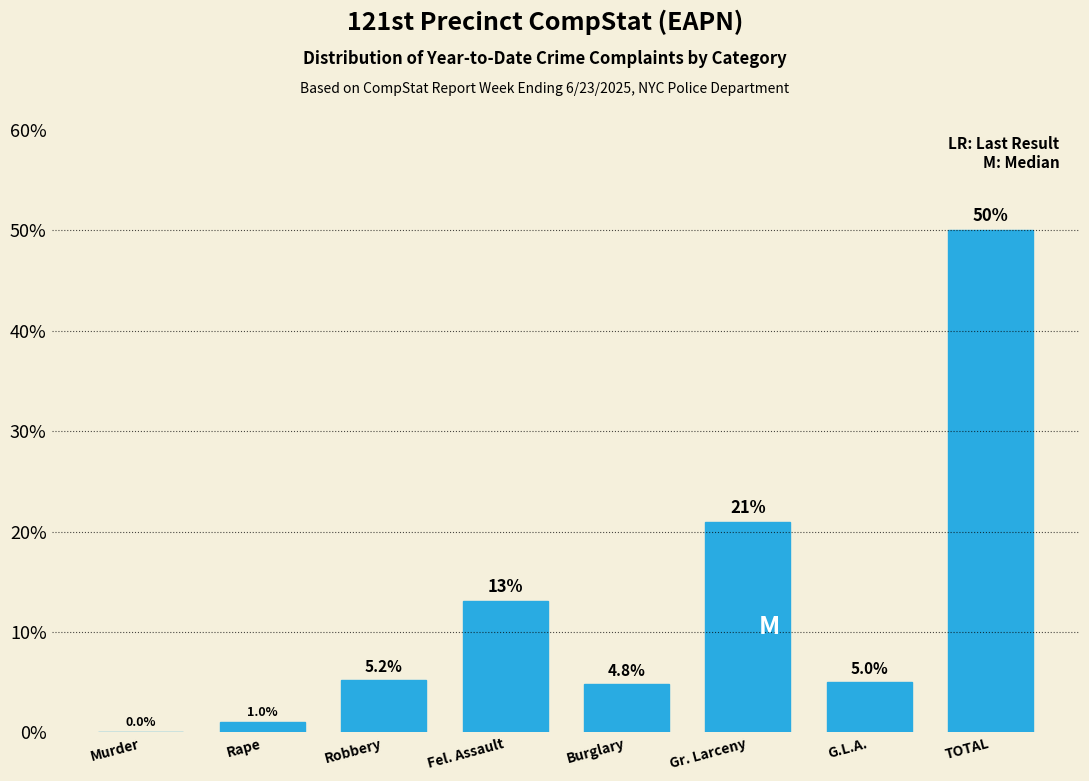

Reading left to right, extract all data points from this chart.

Murder=0.0	Rape=1.0	Robbery=5.2	Fel. Assault=13.1	Burglary=4.8	Gr. Larceny=20.9	G.L.A.=5.0	TOTAL=50.0